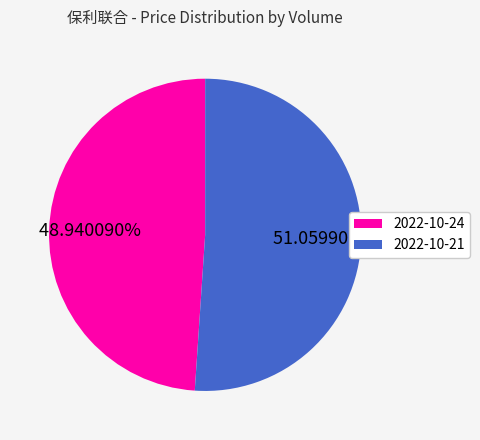

Is 2022-10-24 the majority of the pie?

No